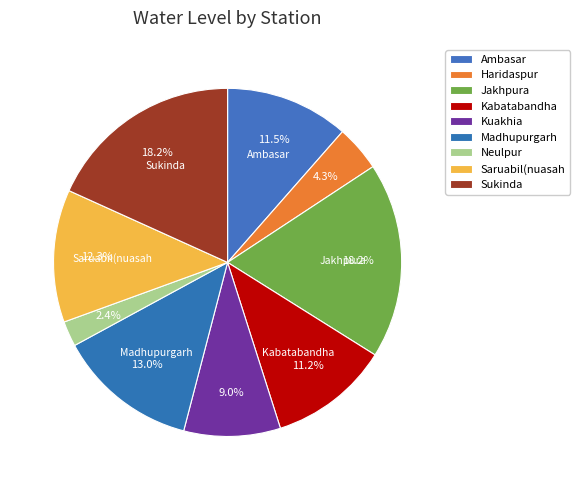

The Saruabil(nuasah slice represents 12% of the pie. True or false?

True